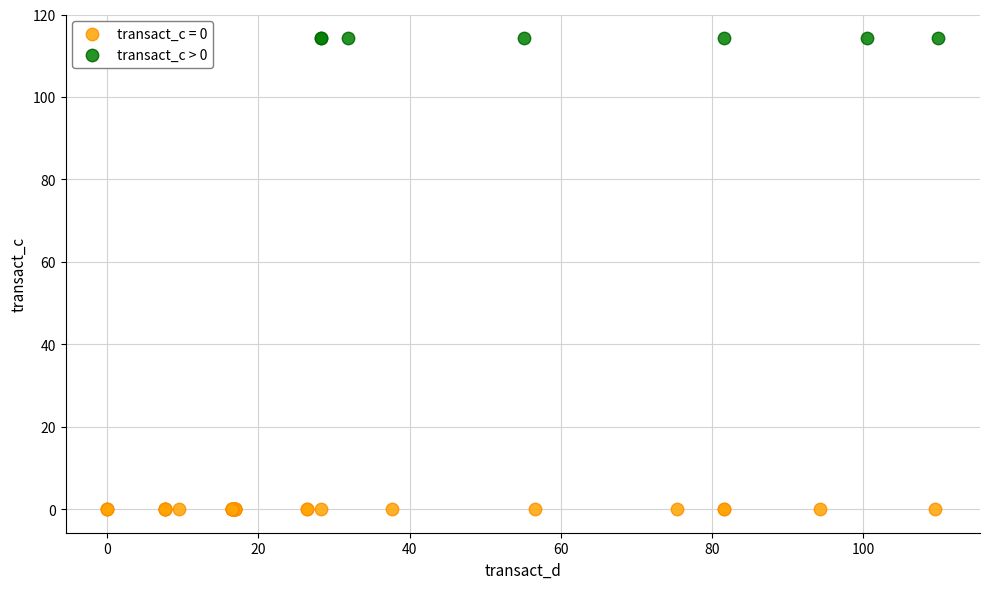

Which series reaches the maximum Y coordinate?

transact_c > 0